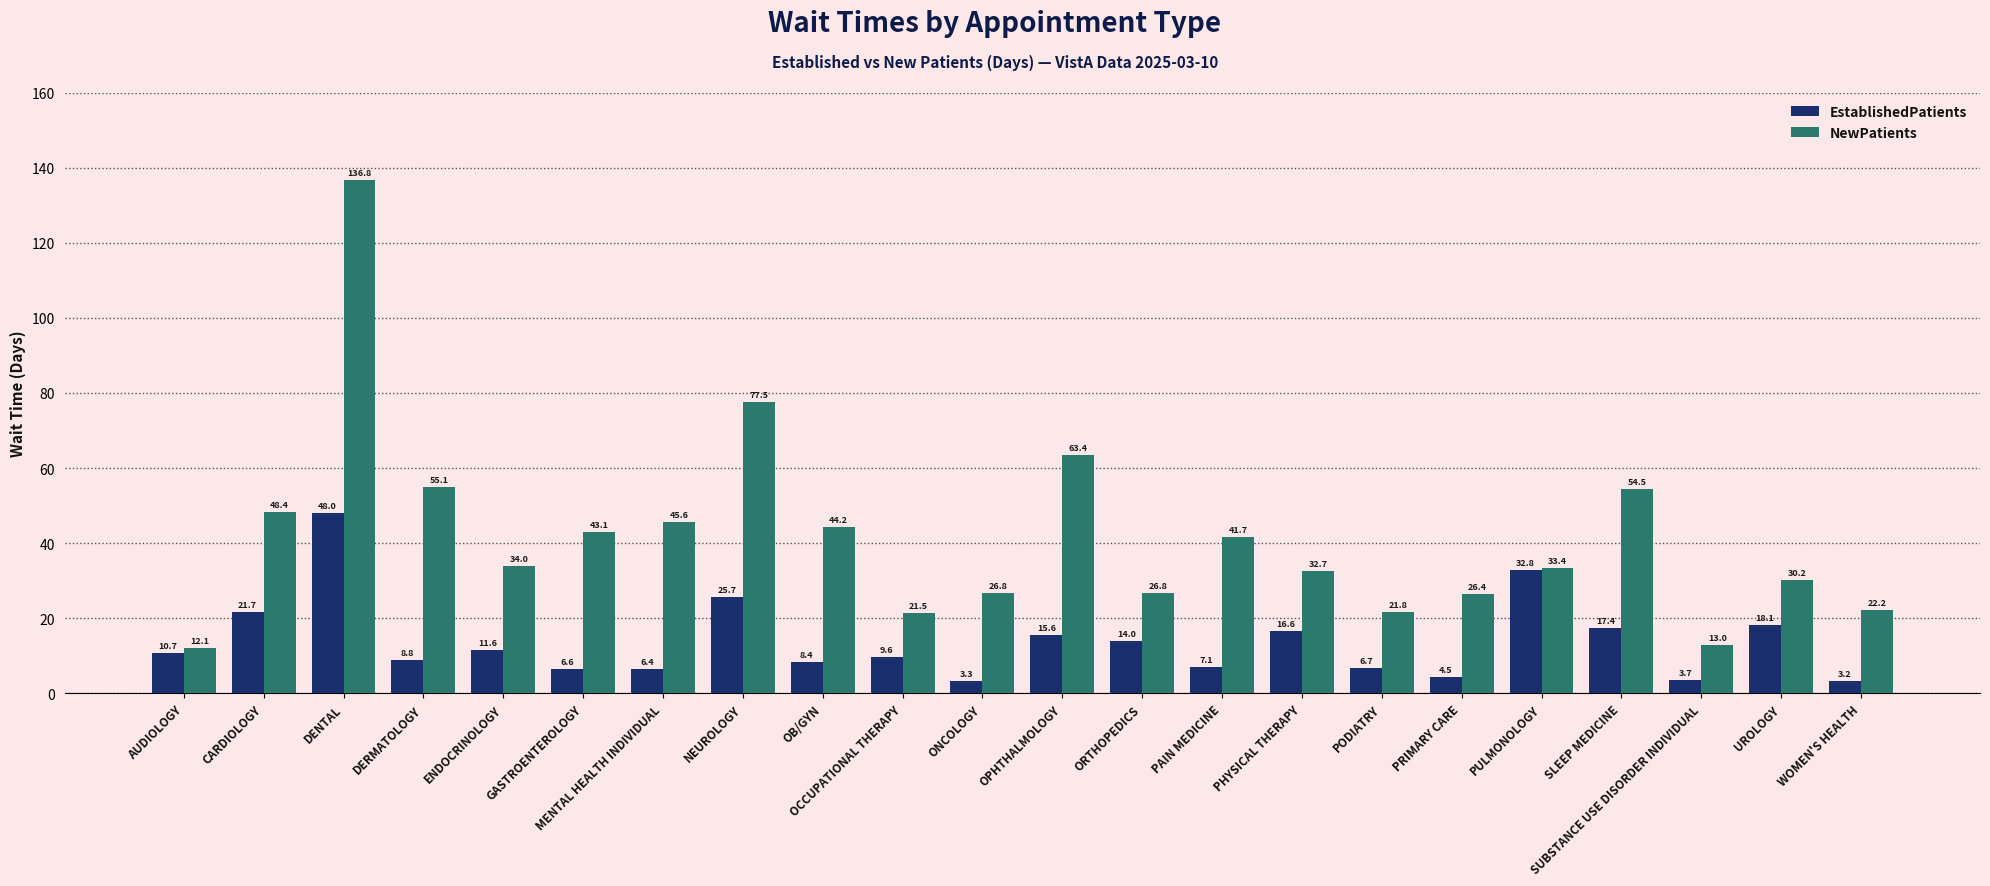

What is the value of the EstablishedPatients bar at the 2nd from the left?

21.7